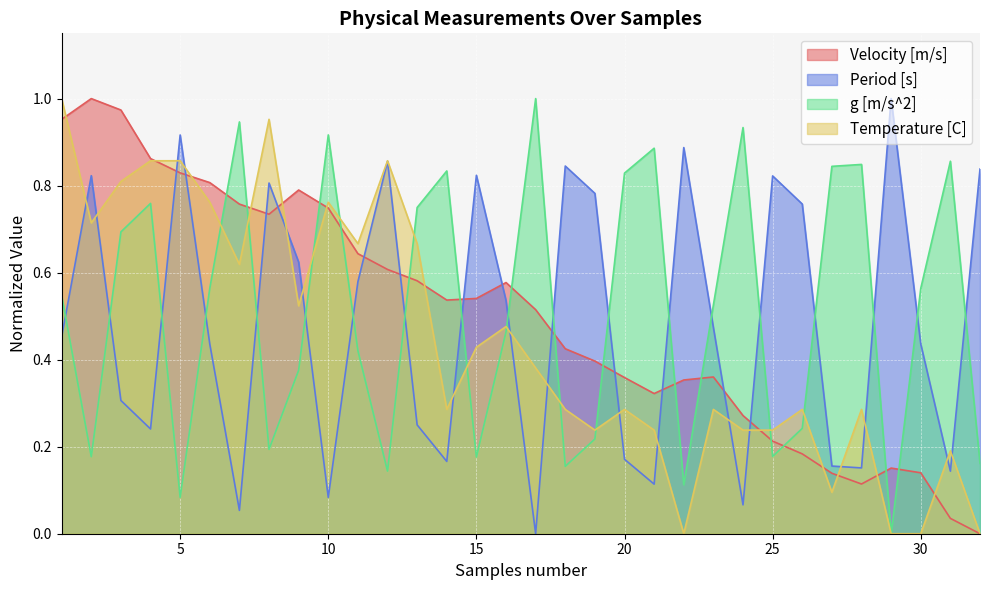

What are all the series names shown in the legend?

Velocity [m/s], Period [s], g [m/s^2], Temperature [C]